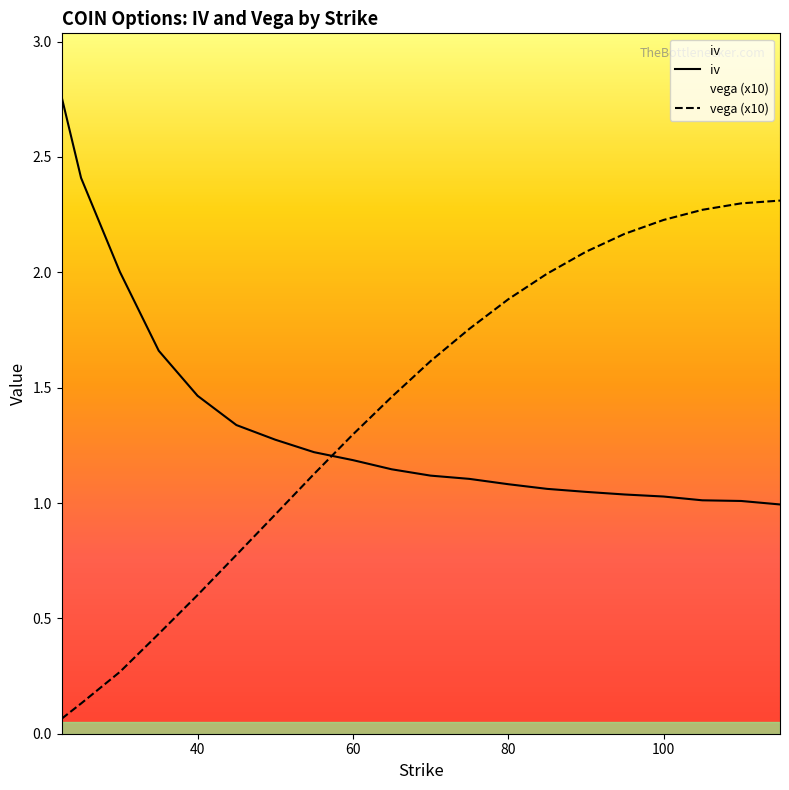

Which category has the highest value in the vega series?

115.0